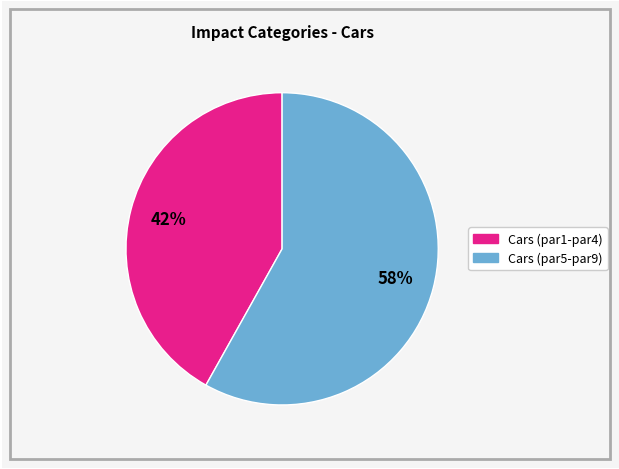

To the nearest percent, what is the average slice percentage?

50%